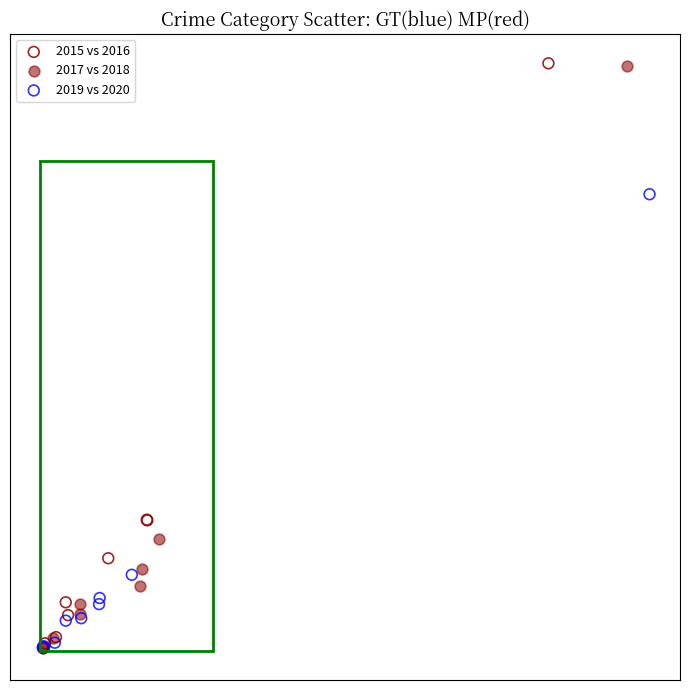

What are all the series names shown in the legend?

2015 vs 2016, 2017 vs 2018, 2019 vs 2020